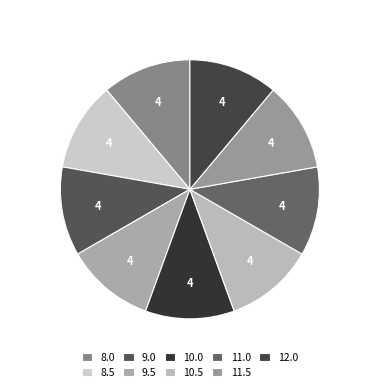

True or false: 8.0 accounts for 19% of the total.

False